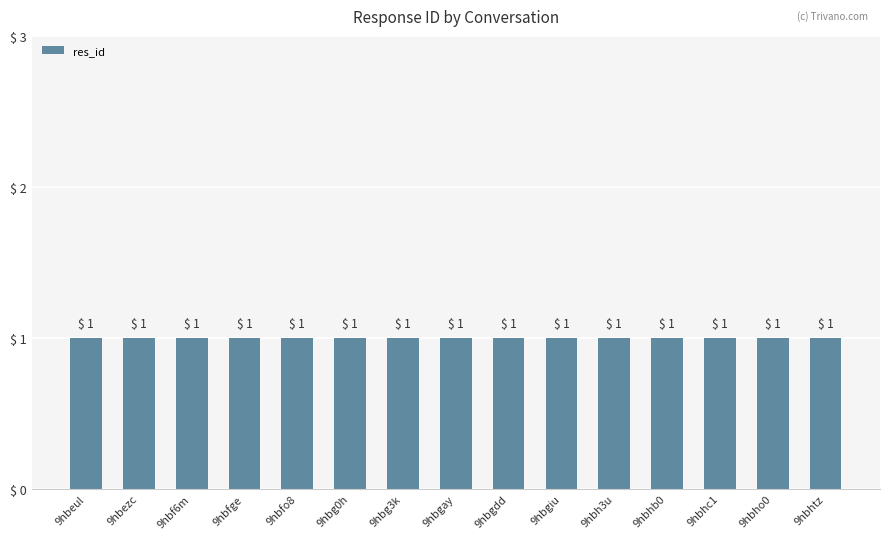

Which has a higher value, 9hbhc1 or 9hbgdd?

9hbhc1